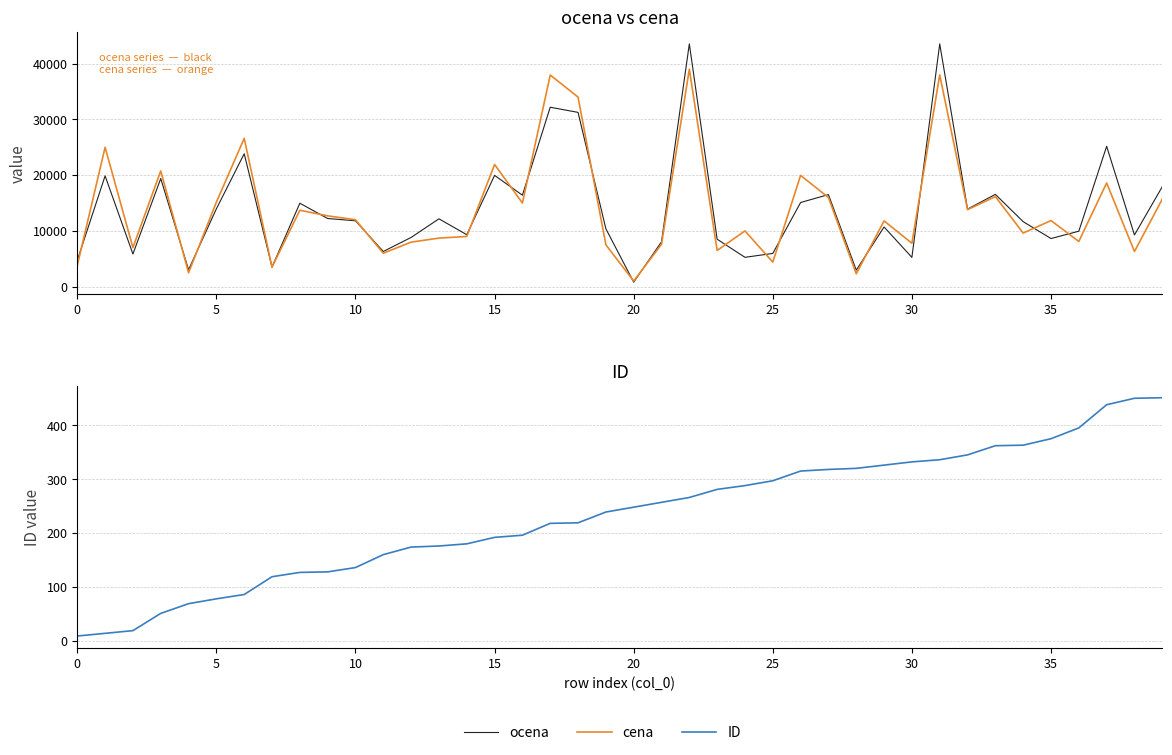

What is the maximum value for ocena?

43540.0